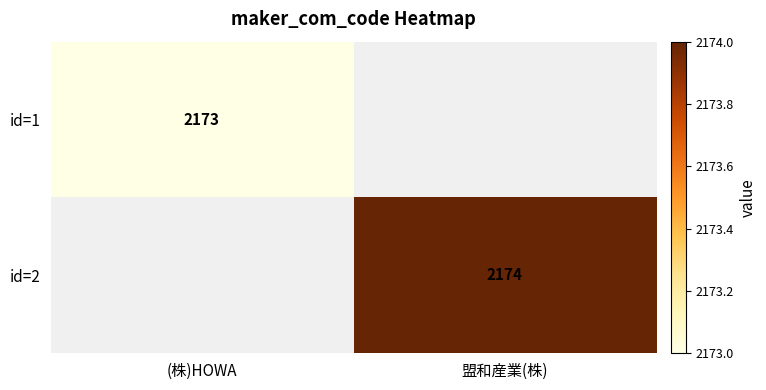

How many data points does each series have?

2